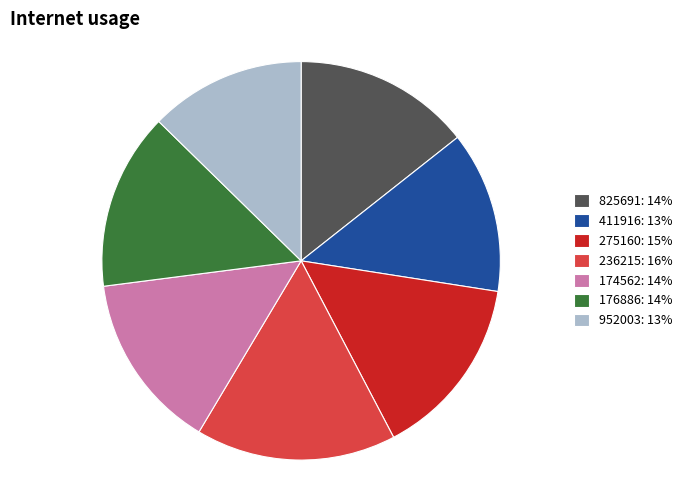

True or false: 275160 accounts for 15% of the total.

True